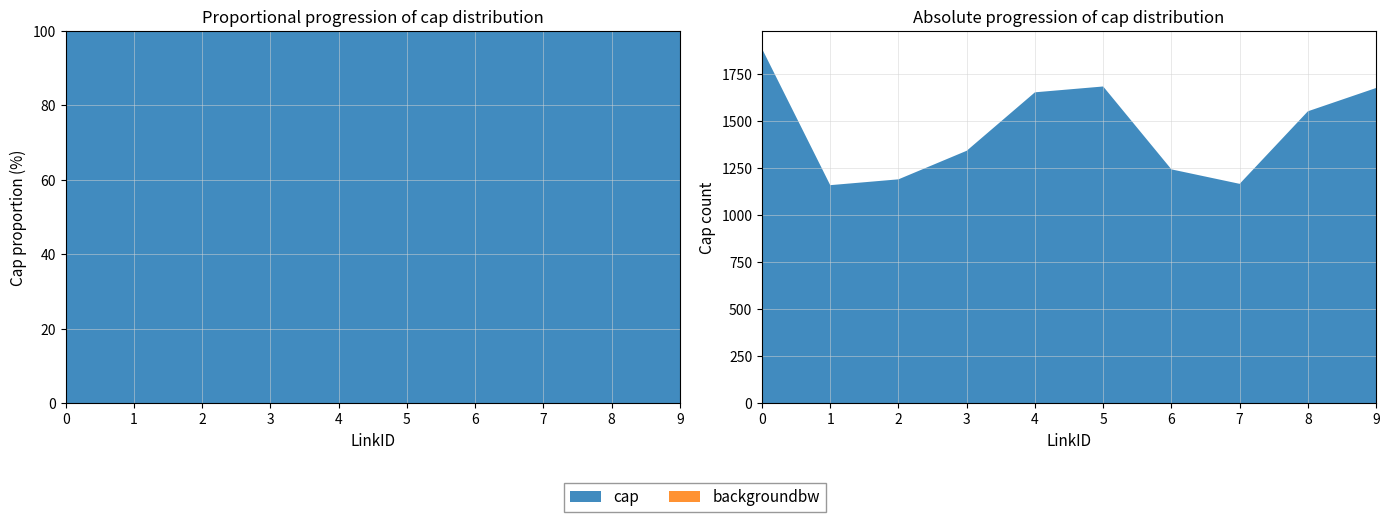

Reading left to right, list all the values displayed in this chart.

cap: 1887	1161	1192	1344	1655	1686	1245	1168	1554	1678
backgroundbw: 0	0	0	0	0	0	0	0	0	0